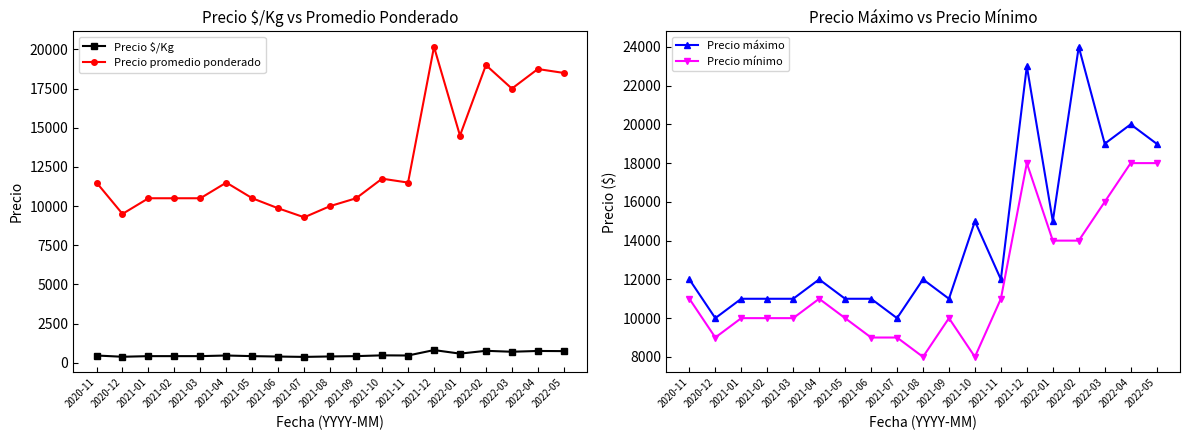

What is the spread (max minus min) of values at 2021-02?

10580